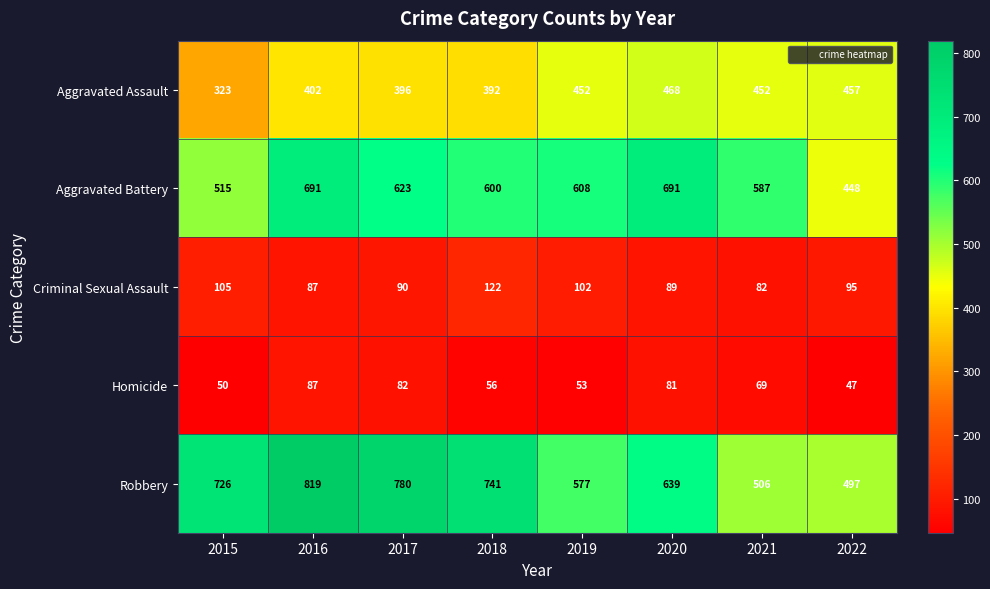

True or false: Aggravated Battery has a value of 623 at 2017.

True